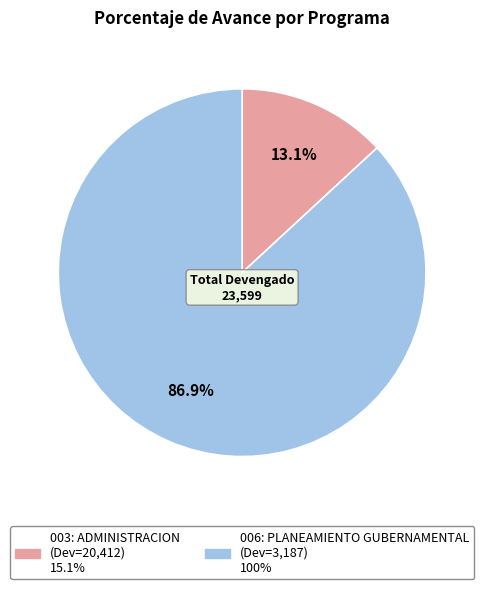

Between 006: PLANEAMIENTO GUBERNAMENTAL and 003: ADMINISTRACION, which is larger?

006: PLANEAMIENTO GUBERNAMENTAL